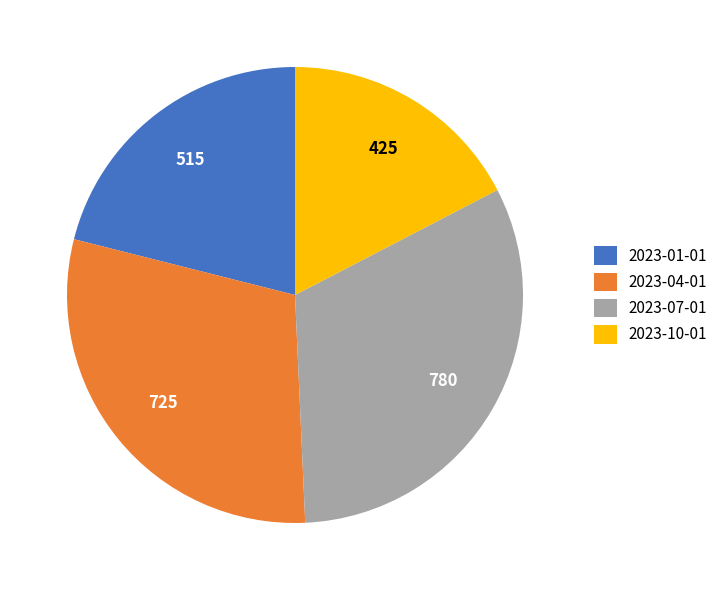

Rank the categories by value from lowest to highest.

2023-10-01, 2023-01-01, 2023-04-01, 2023-07-01